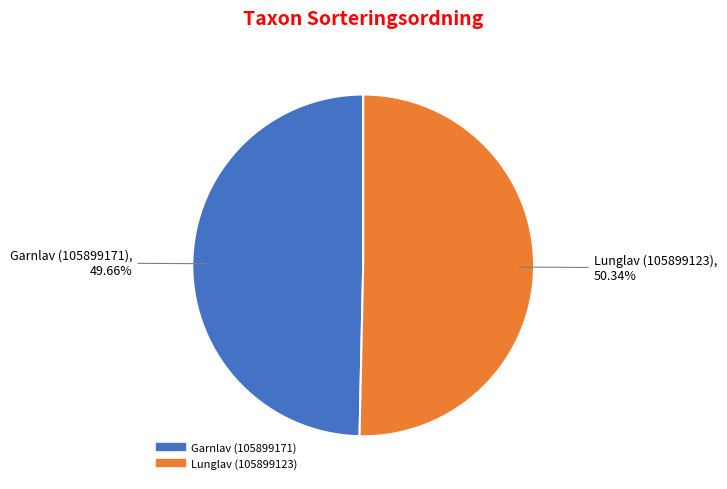

To the nearest percent, what portion does Garnlav (105899171) represent?

50%